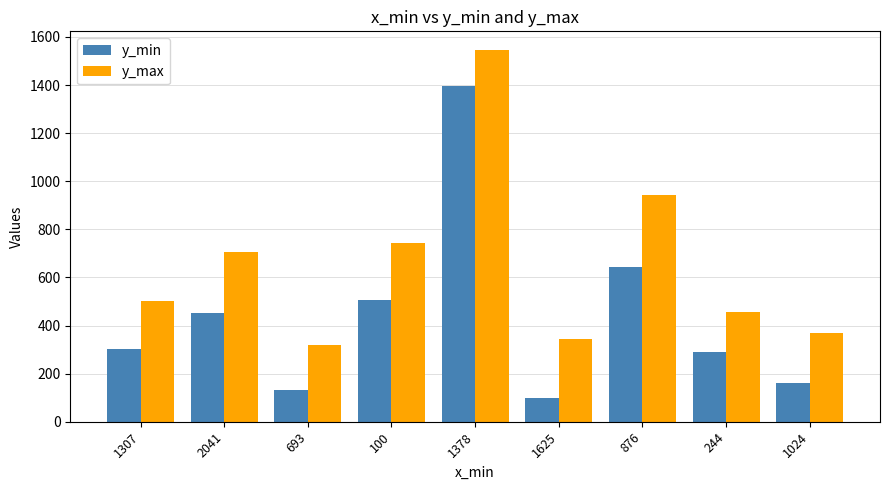

What is the sum of the y_max values at 244 and 693?

779